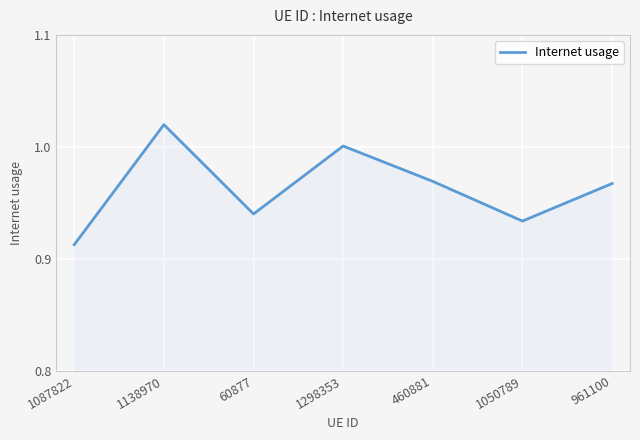

Between 460881 and 1050789, which is larger?

460881